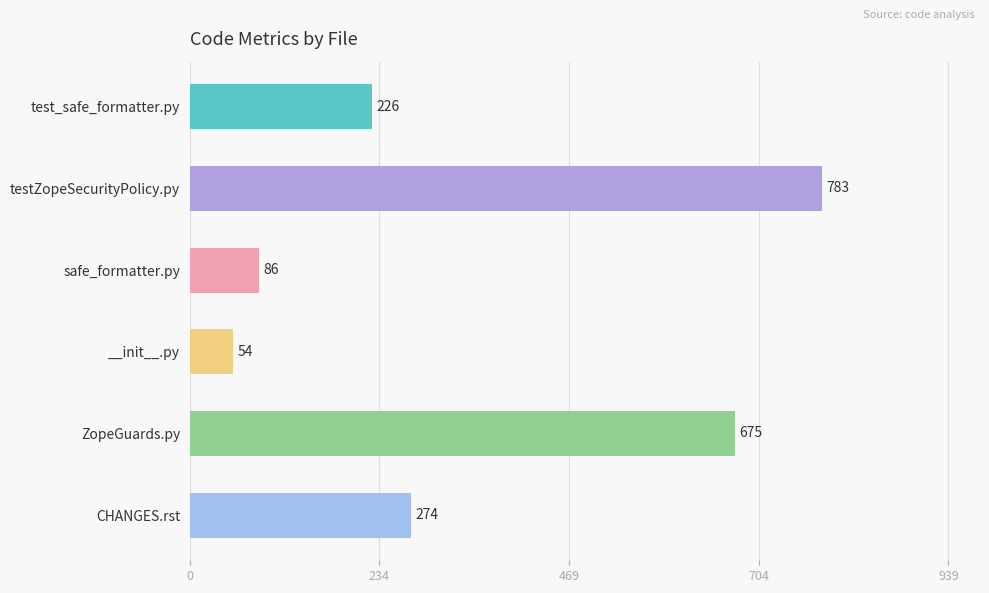

How many series are shown in this chart?

1